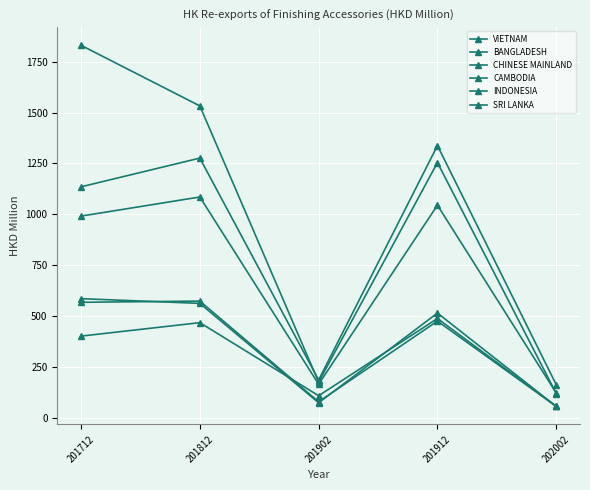

At which label does CHINESE MAINLAND reach its minimum?

202002